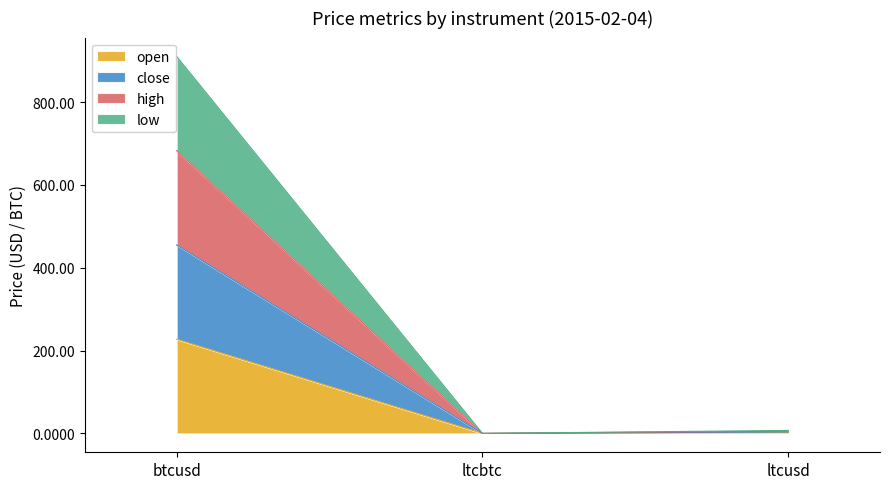

What are all the series names shown in the legend?

open, close, high, low